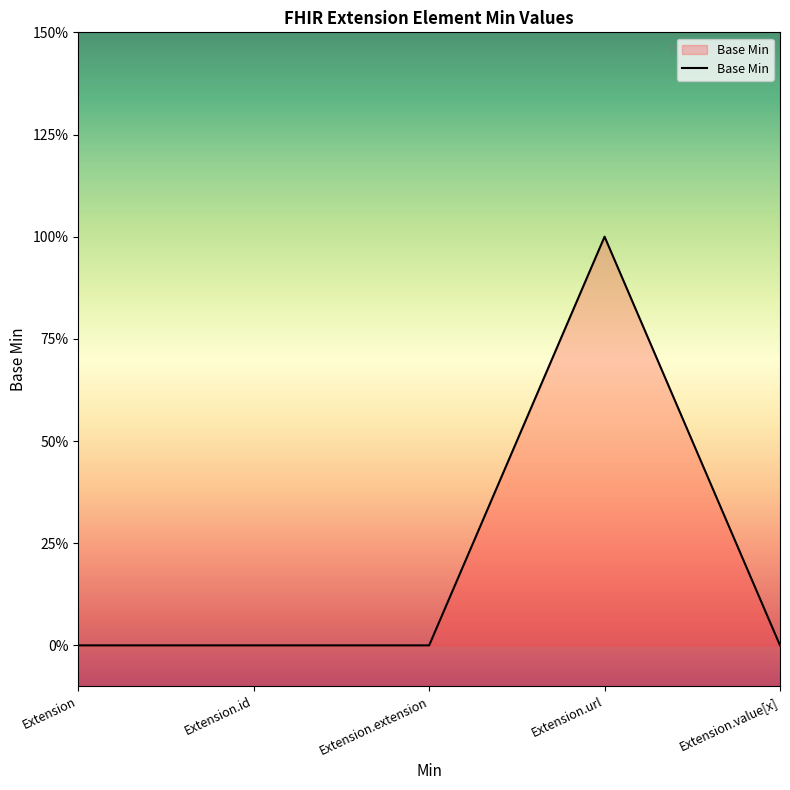

What position from the left is Extension.url?

4